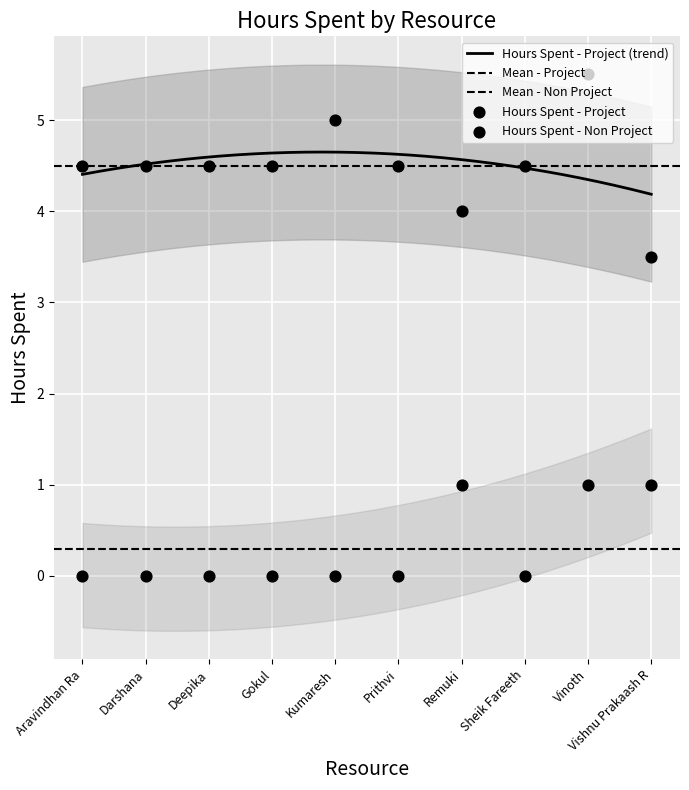

What are all the series names shown in the legend?

Hours Spent - Project, Hours Spent - Non Project